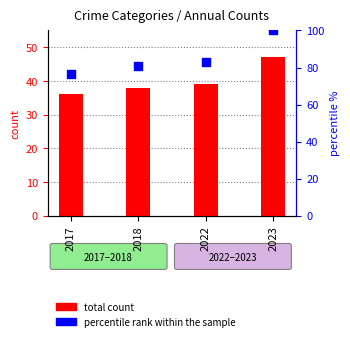

Which series reaches the maximum Y coordinate?

percentile rank within the sample